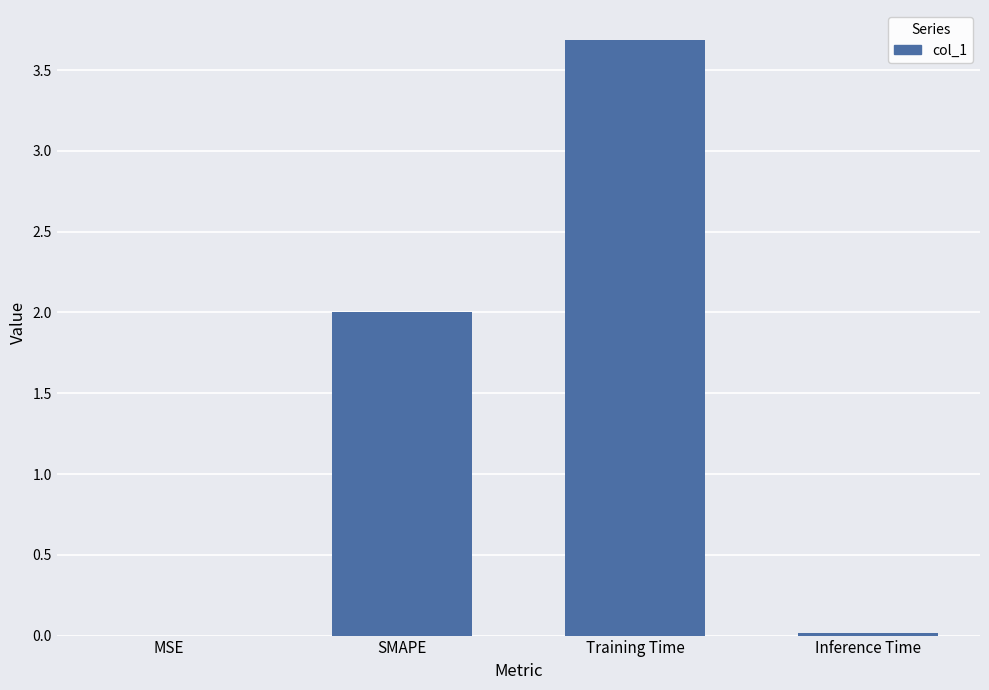

Which has a higher value, SMAPE or Training Time?

Training Time